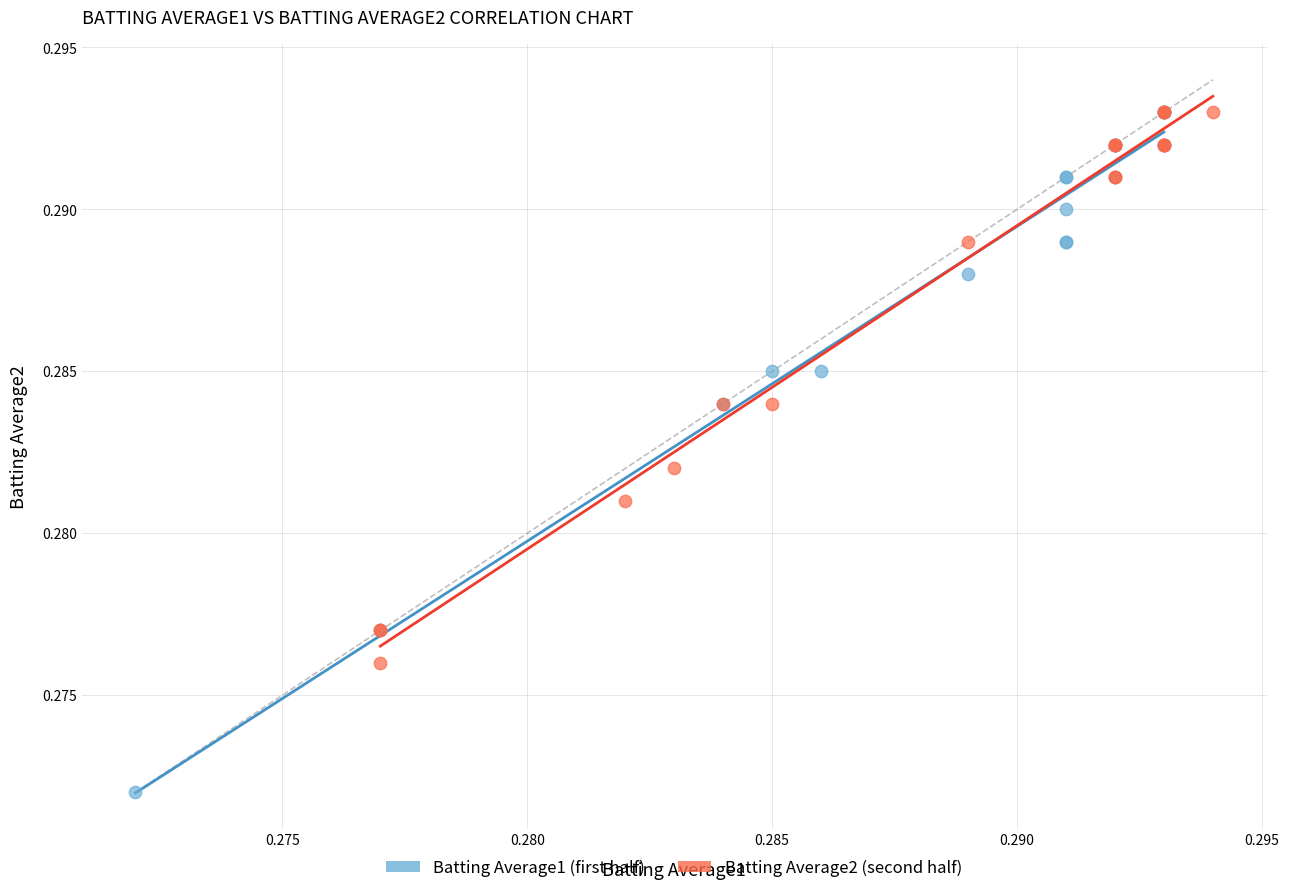

Which series reaches the minimum Y coordinate?

Batting Average1 (first half)